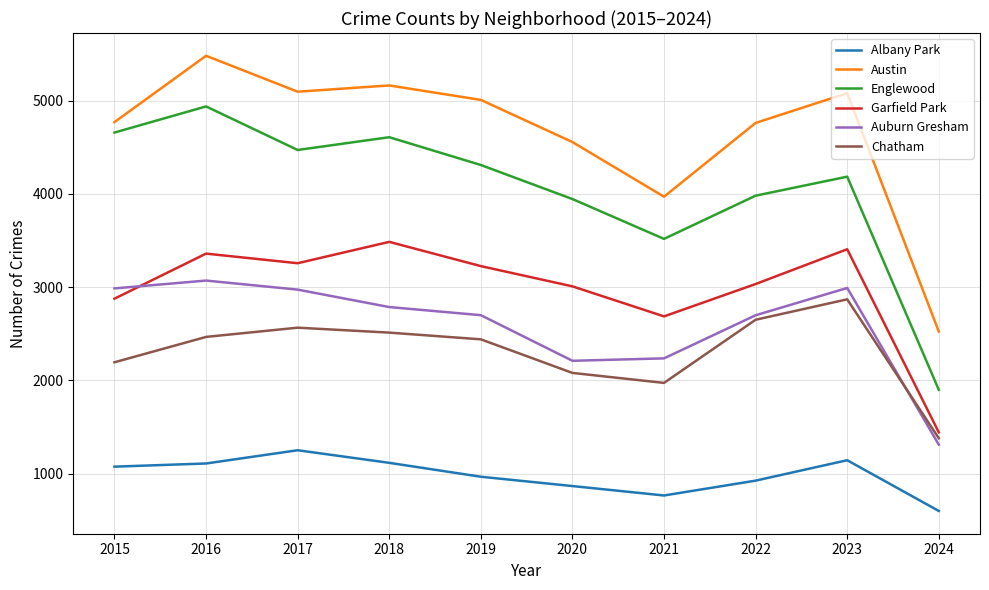

List the series in order of their peak value, lowest first.

Albany Park, Chatham, Auburn Gresham, Garfield Park, Englewood, Austin